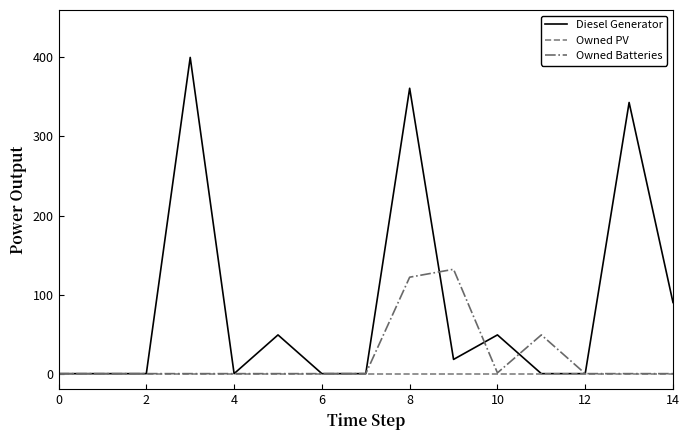

Which series has the widest spread of values?

Diesel Generator